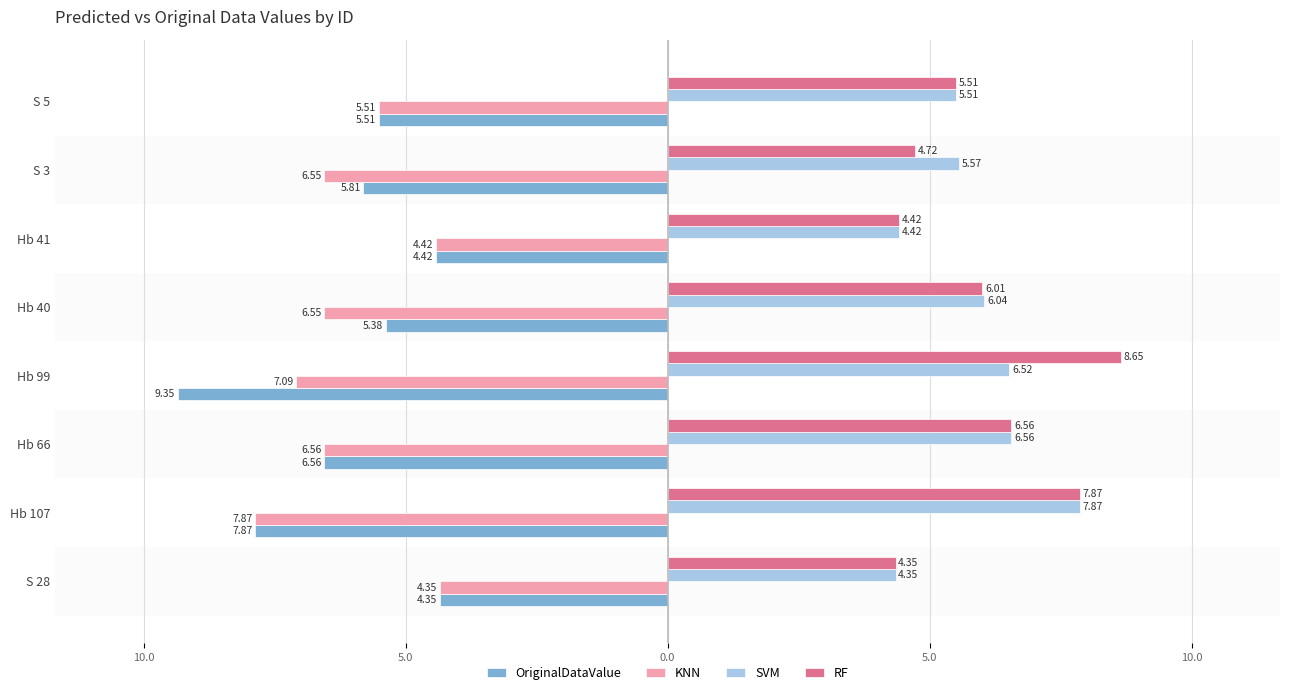

At how many categories does at least one series exceed 7?

2